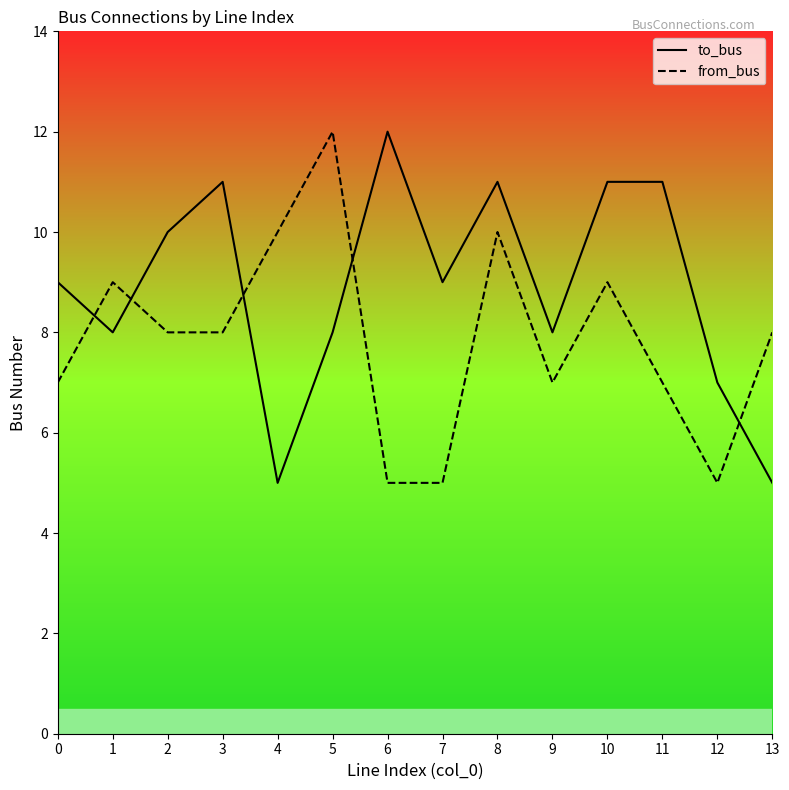

At which category does from_bus reach its first local peak?

1